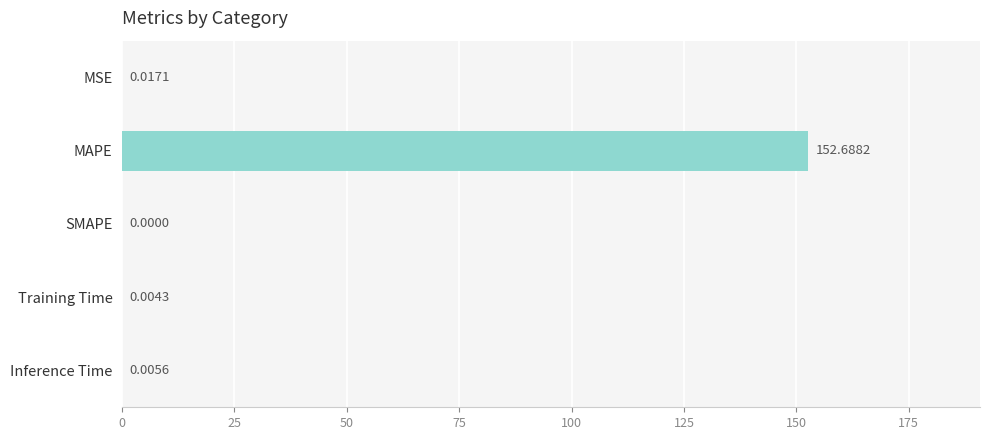

Are the bars horizontal?

Yes